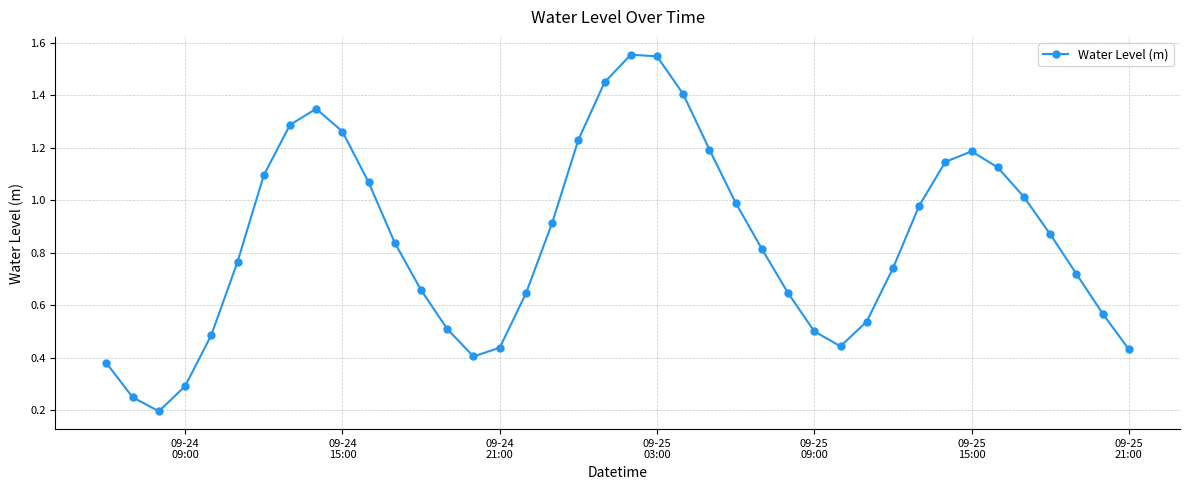

What is the sum of all values?

33.9